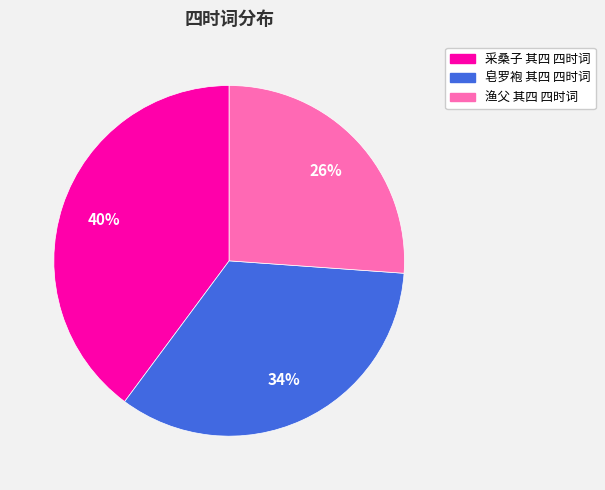

Is 采桑子 其四 四时词 the majority of the pie?

No